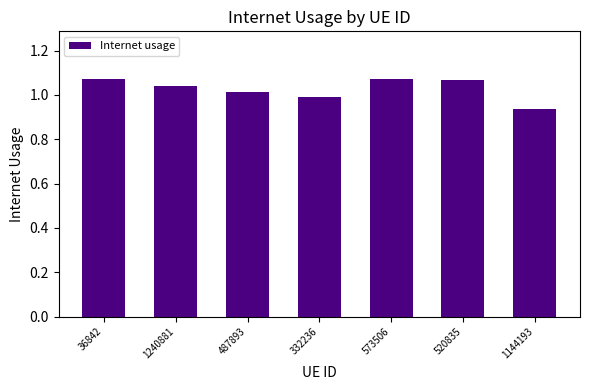

Between 36842 and 1144193, which is larger?

36842